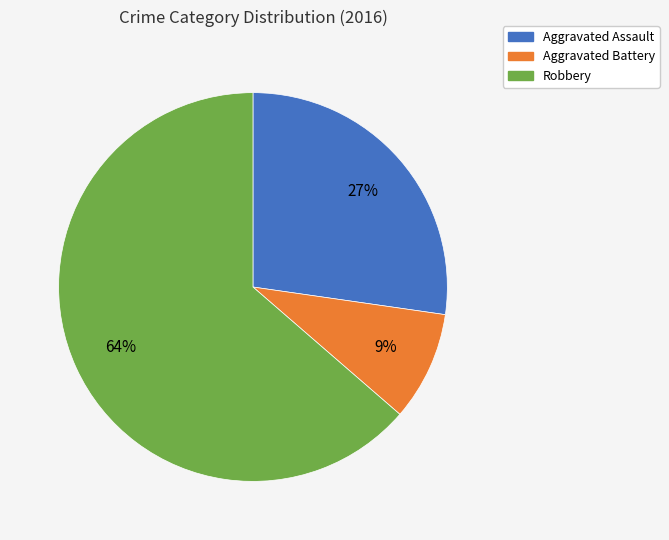

To the nearest percent, what is the difference between the largest and smallest slice percentages?

55%